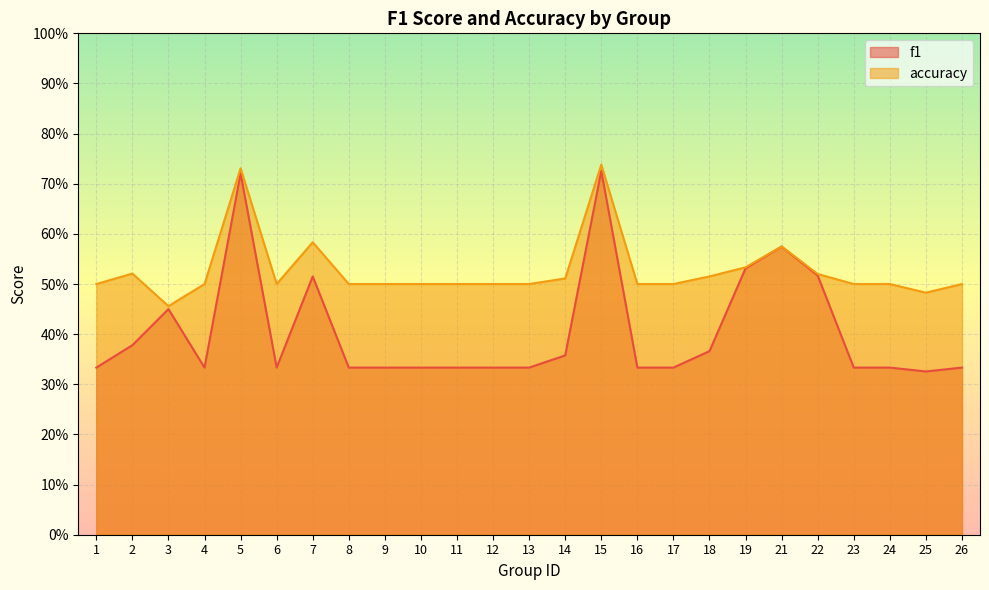

At how many categories does at least one series exceed 0?

25